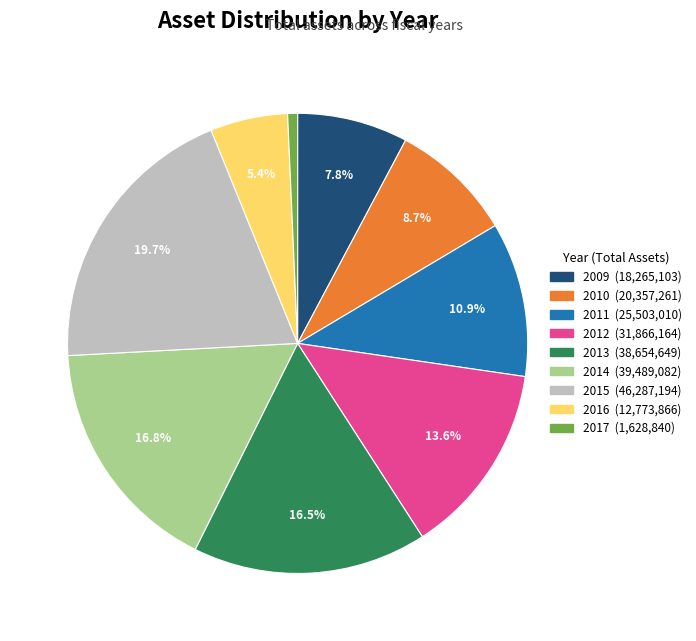

Approximately how many times larger is the value at 2011 compared to 2015?

0.6